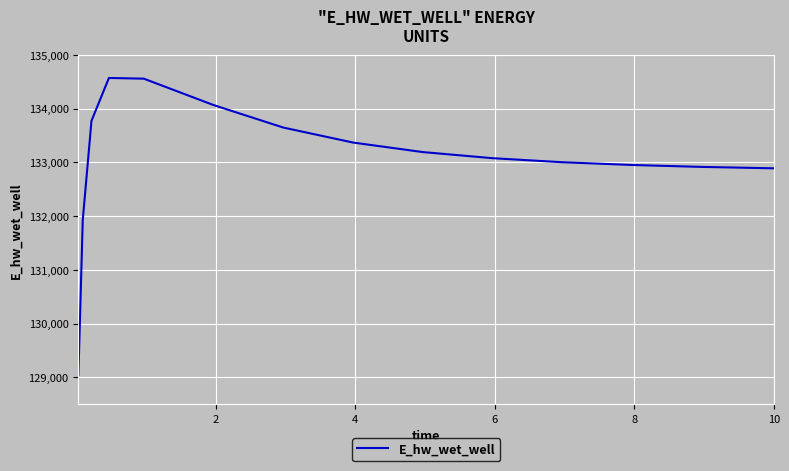

What is the minimum value shown in the chart?

129048.5